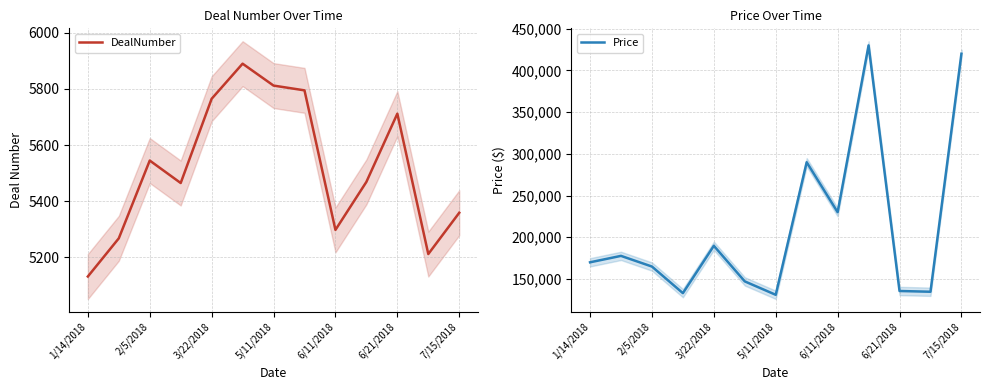

Is it true that DealNumber equals 1482 at 7/15/2018?

False